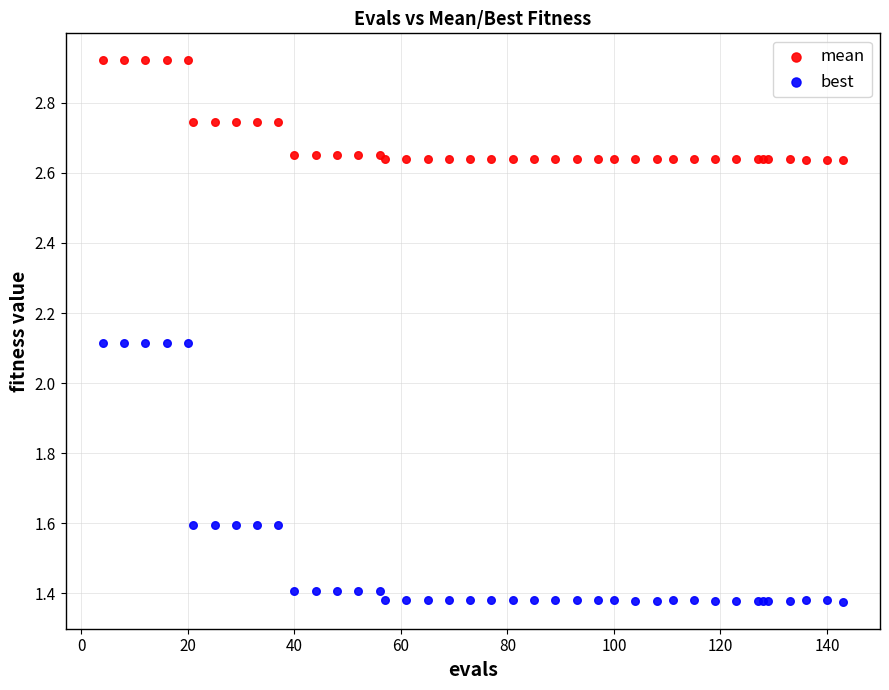

Which series has the widest spread of Y values?

best